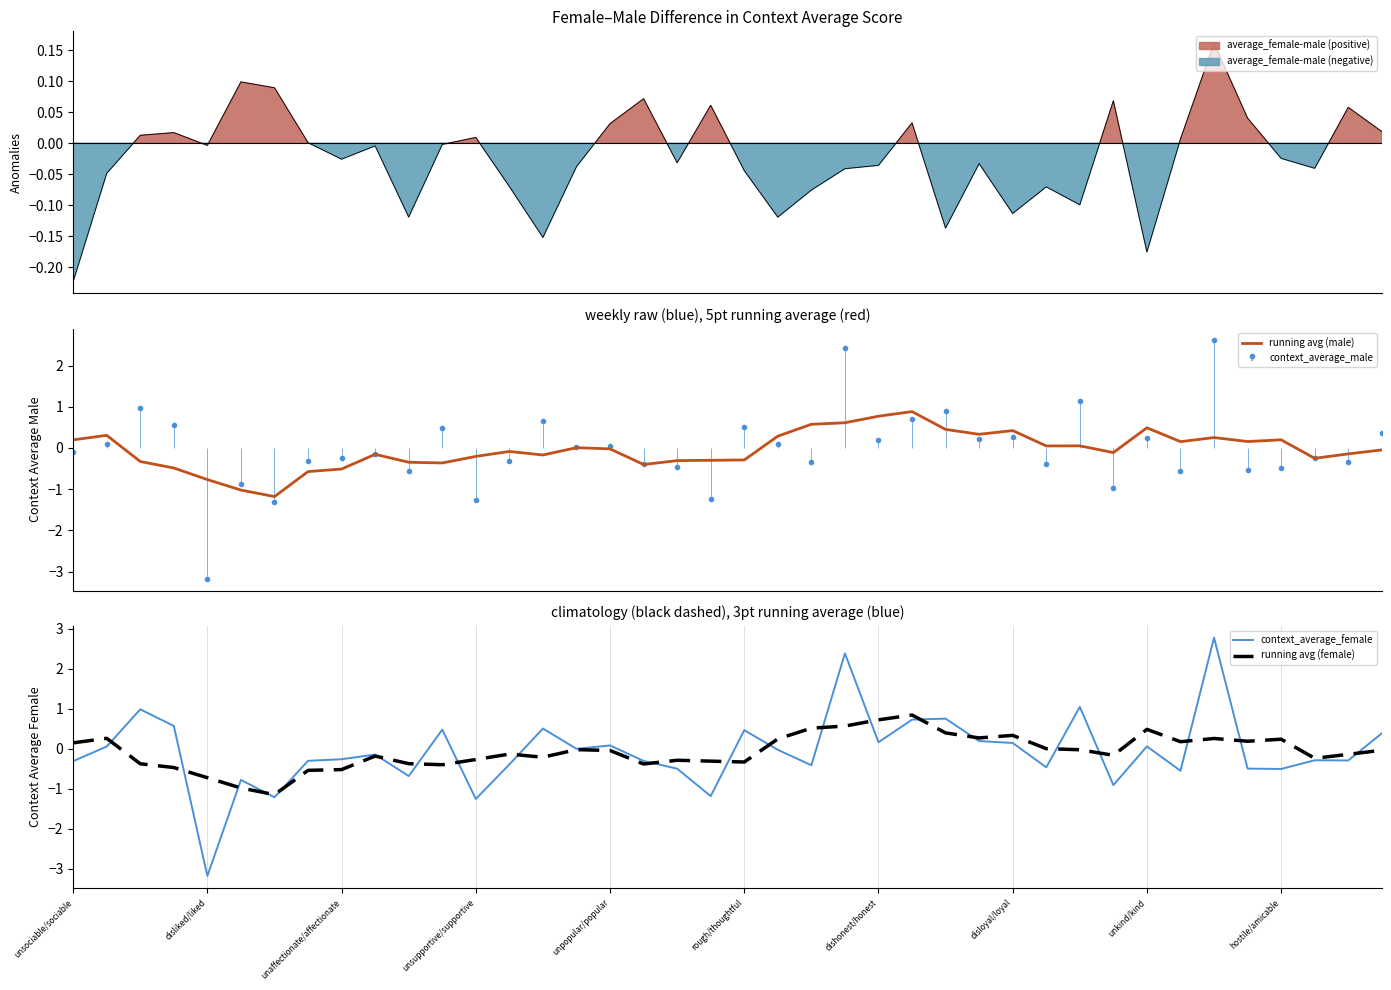

True or false: running avg (male) has more than 1 interior local peaks.

True